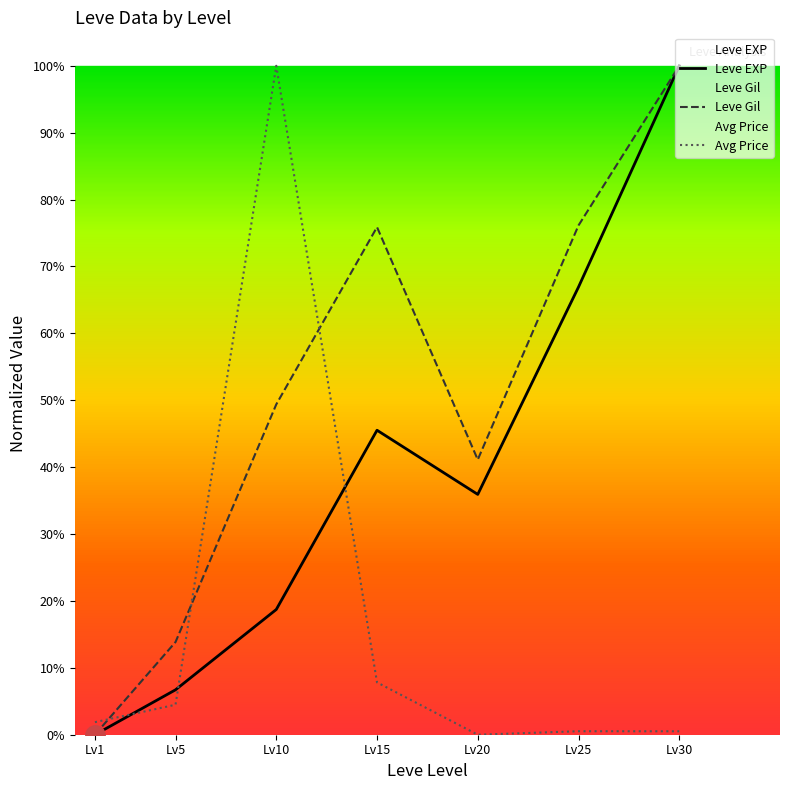

Reading right to left, extract all data points from this chart.

Leve EXP: Lv30=1.0	Lv25=0.7	Lv20=0.4	Lv15=0.5	Lv10=0.2	Lv5=0.1	Lv1=0.0
Leve Gil: Lv30=1.0	Lv25=0.8	Lv20=0.4	Lv15=0.8	Lv10=0.5	Lv5=0.1	Lv1=0.0
Avg Price: Lv30=0.0	Lv25=0.0	Lv20=0.0	Lv15=0.1	Lv10=1.0	Lv5=0.0	Lv1=0.0